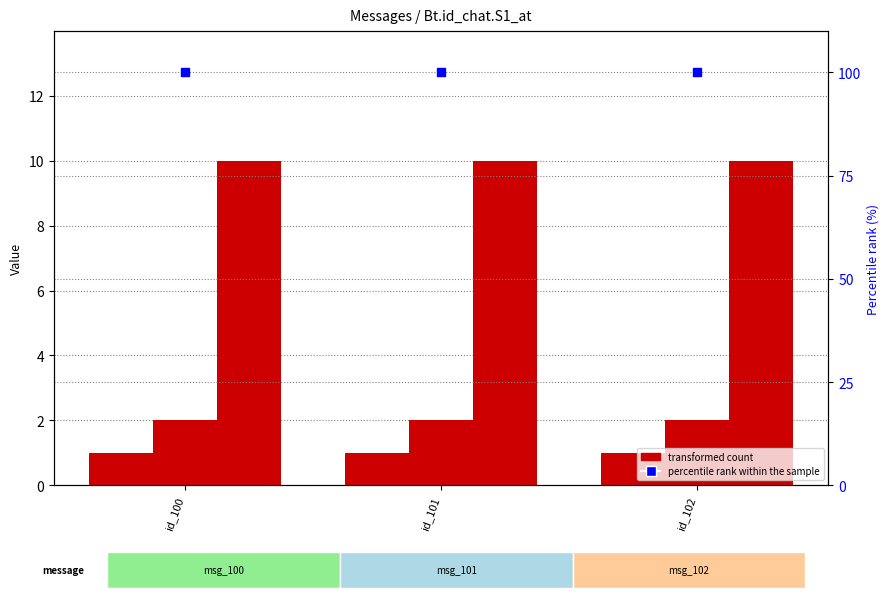

Which series contains the lowest Y value?

id_emisor